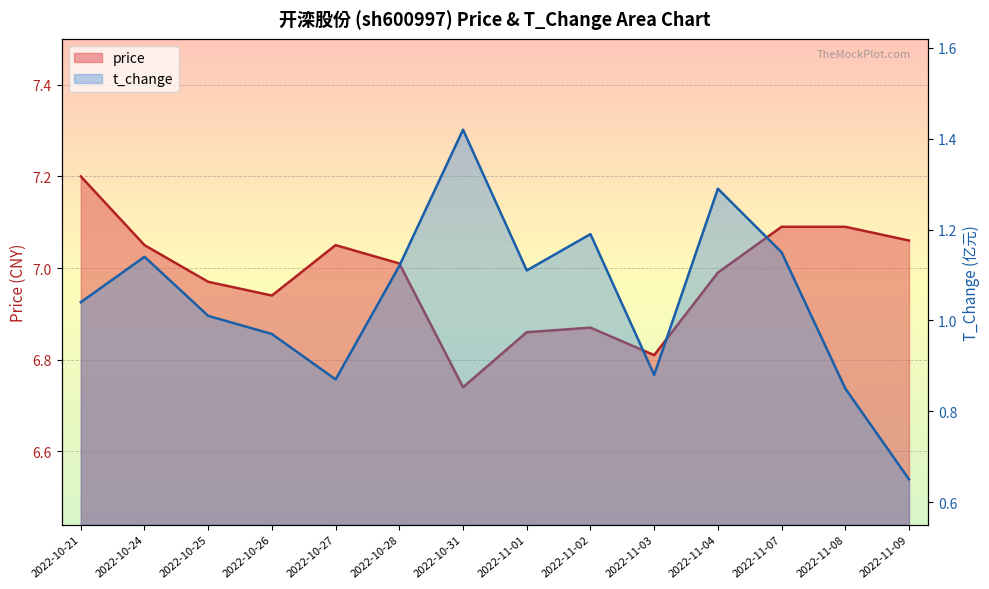

Which has a higher value, 2022-10-25 or 2022-10-26?

2022-10-25